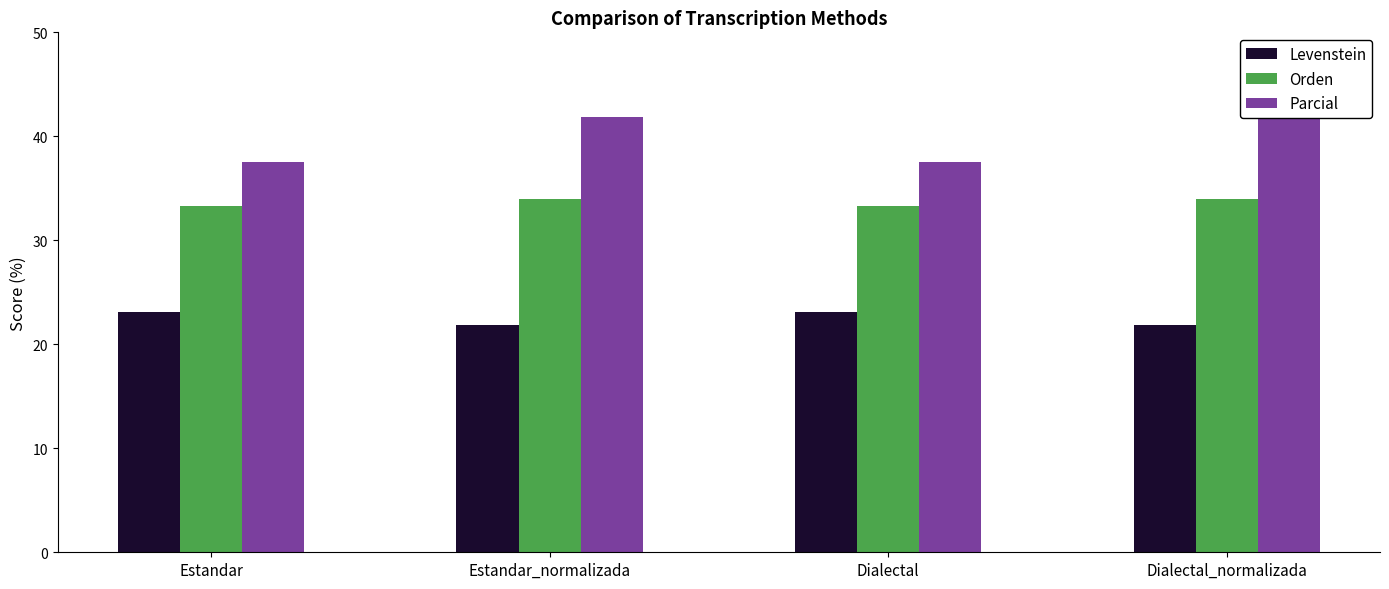

Are the bars grouped side by side (vs. stacked)?

Yes